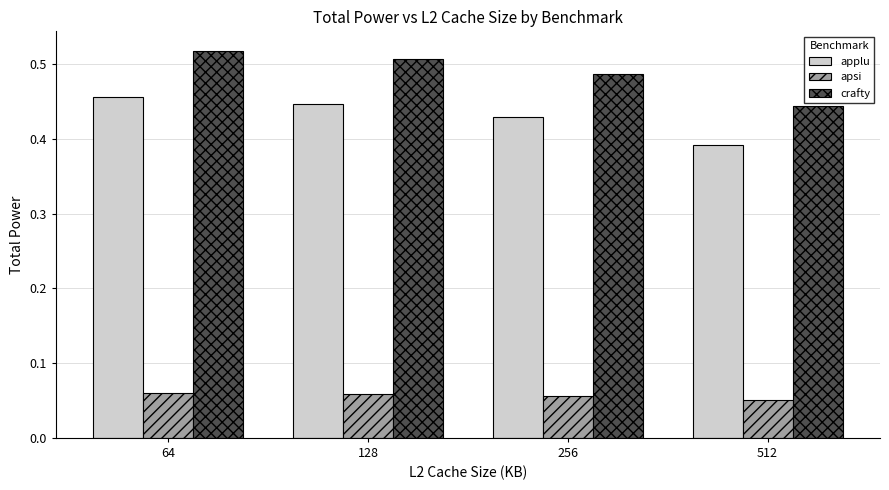

The value of crafty at 64 is 0.9. True or false?

False